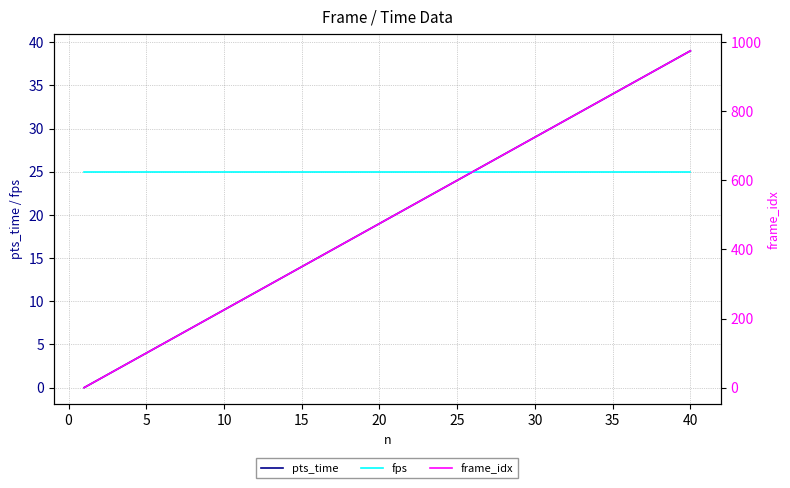

The fps series shows 25 at 20. True or false?

True